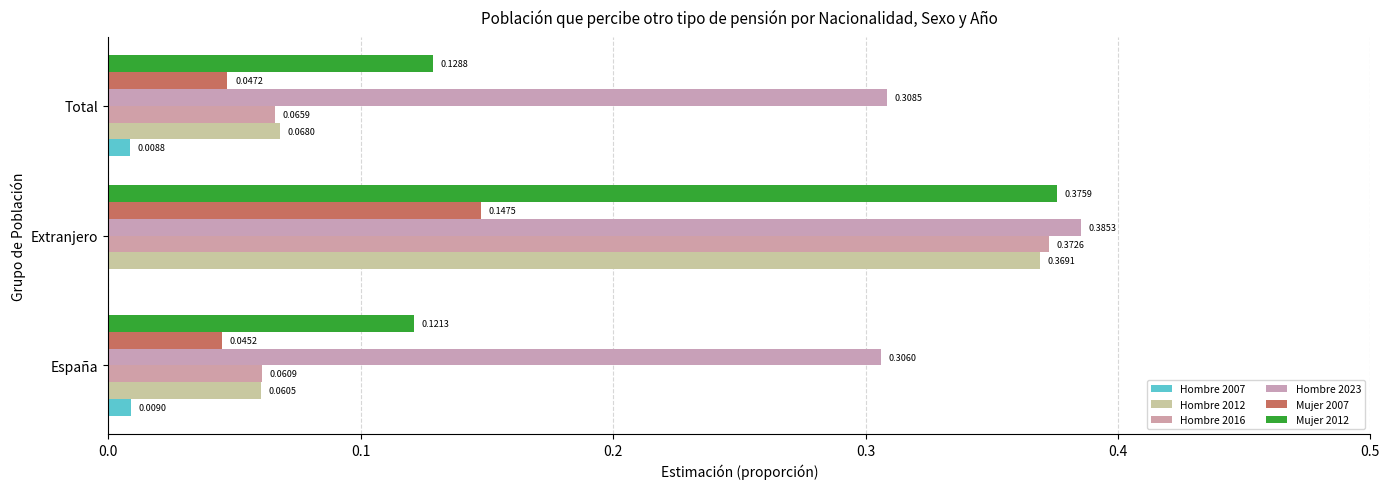

Count the number of data series in this chart.

6